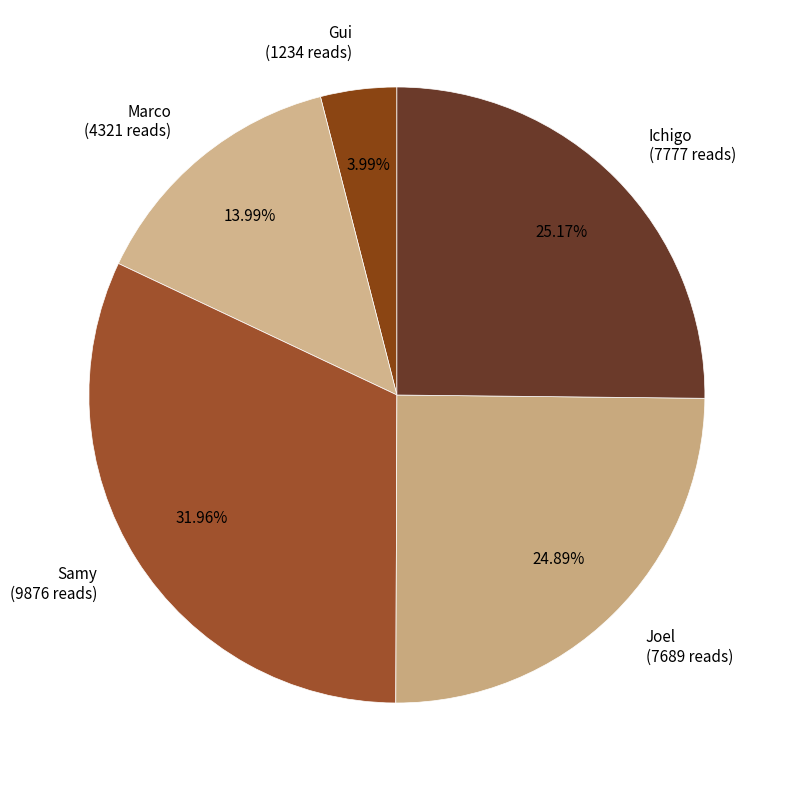

To the nearest percent, what is the combined percentage of Gui and Ichigo?

29%